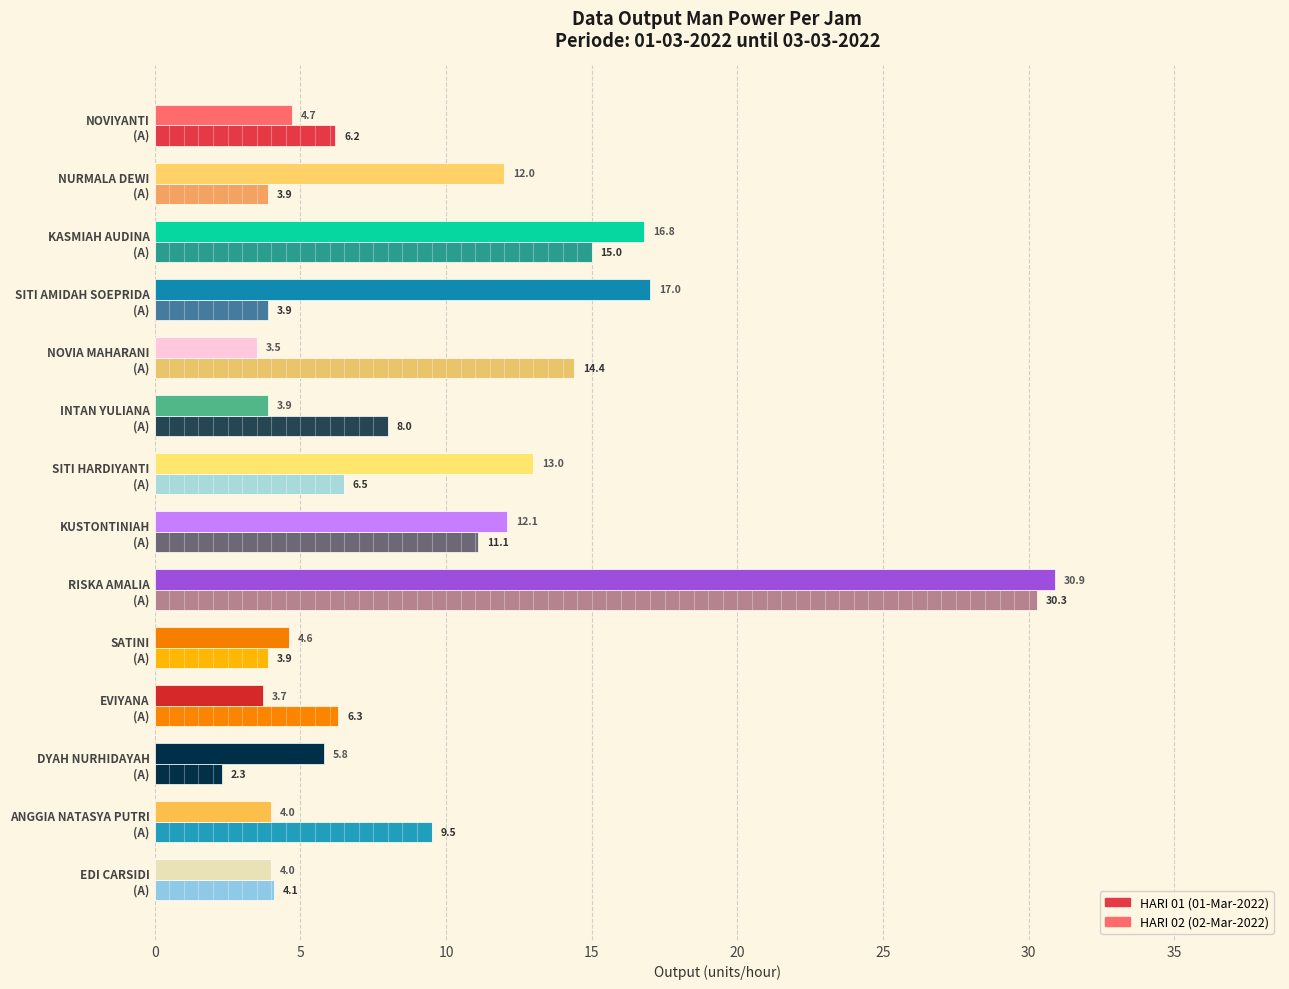

What is the smallest value displayed?

2.3